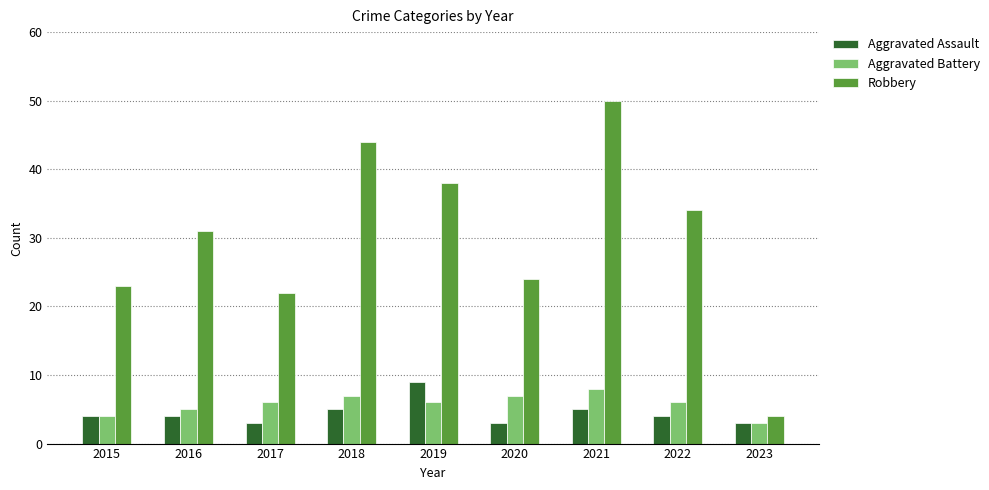

What value does the Aggravated Assault series have at 2020?

3